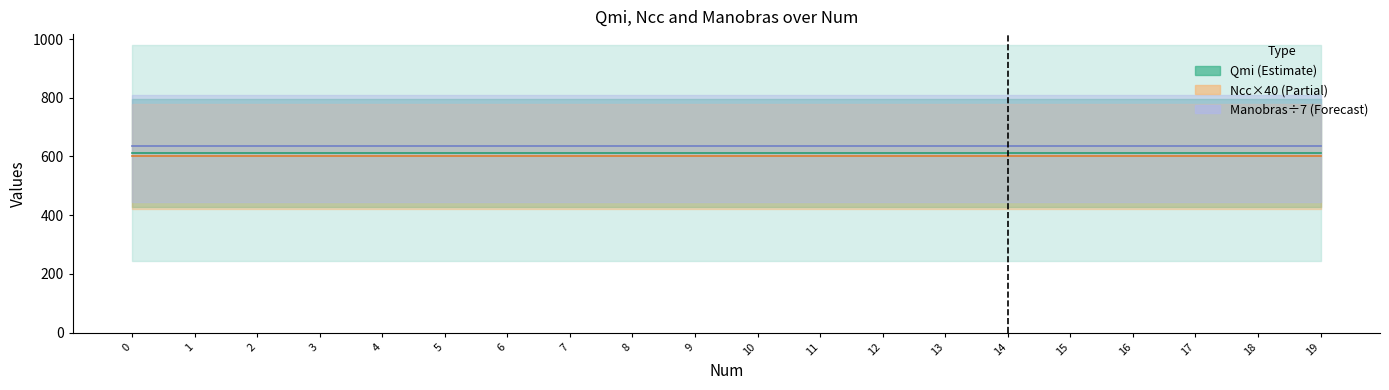

What is the spread (max minus min) of values at 8?

37.3